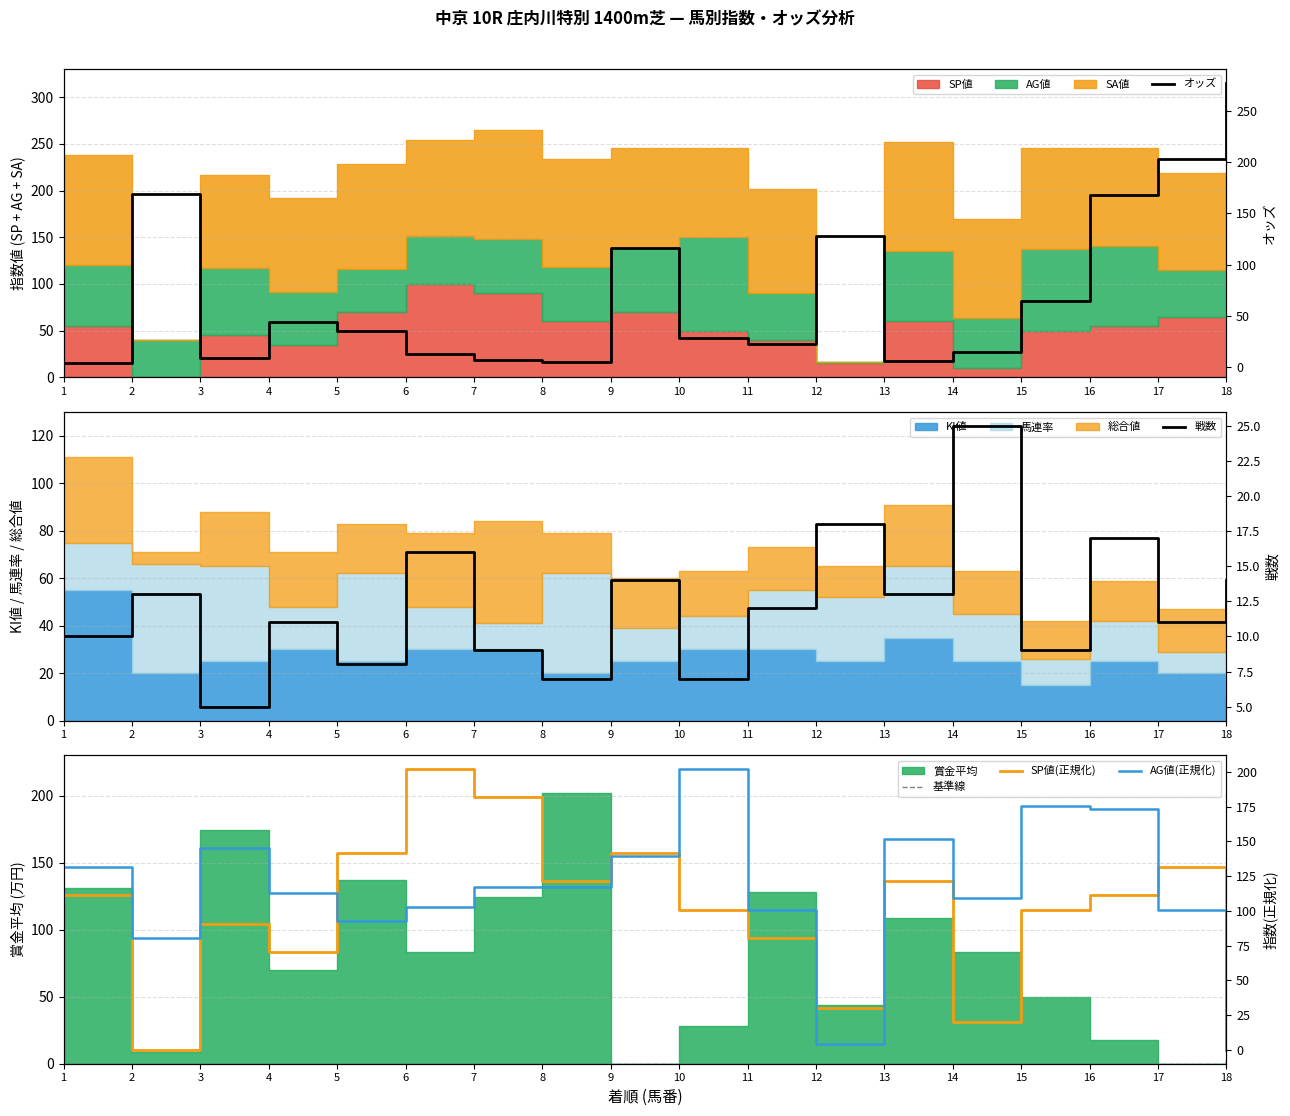

Is it true that AG値 equals 58.9 at 13?

False